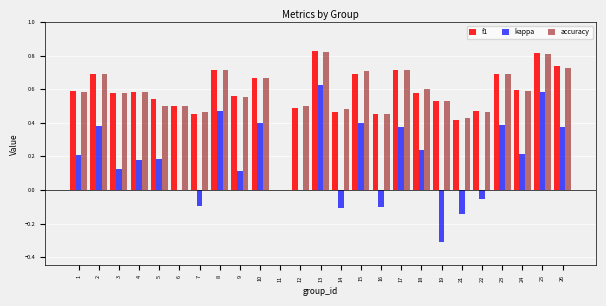

Is the value of kappa at 16 greater than the value of f1 at 22?

No